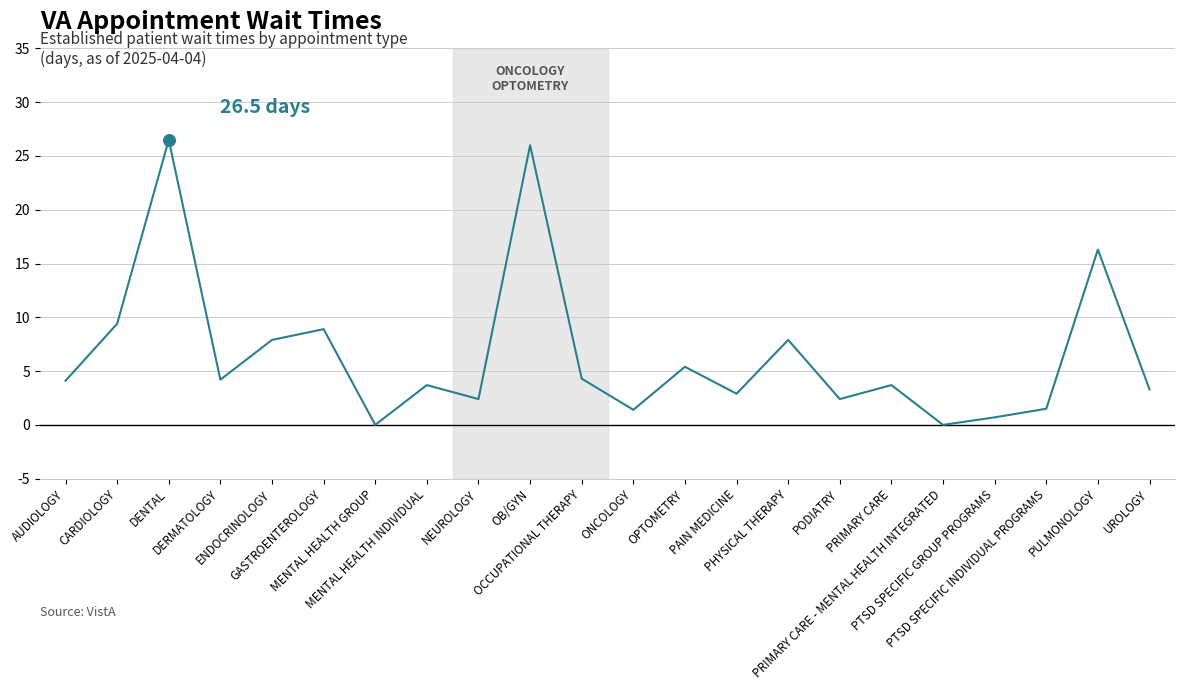

Which has a higher value, PTSD SPECIFIC GROUP PROGRAMS or ENDOCRINOLOGY?

ENDOCRINOLOGY